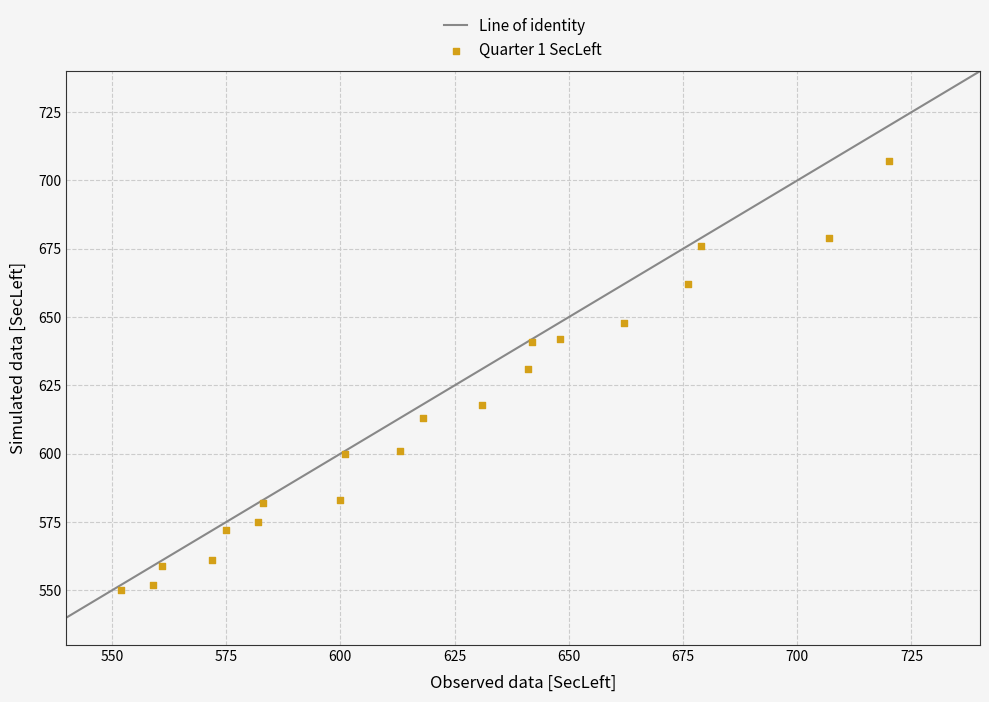

What Y value in the scatter plot is closest to 628?

631